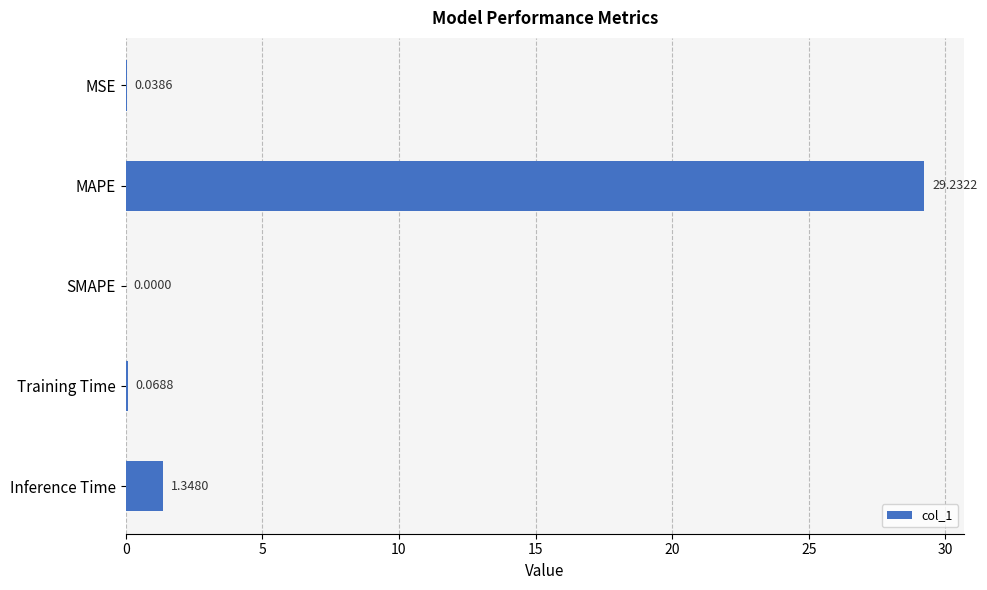

Between MAPE and Training Time, which is larger?

MAPE